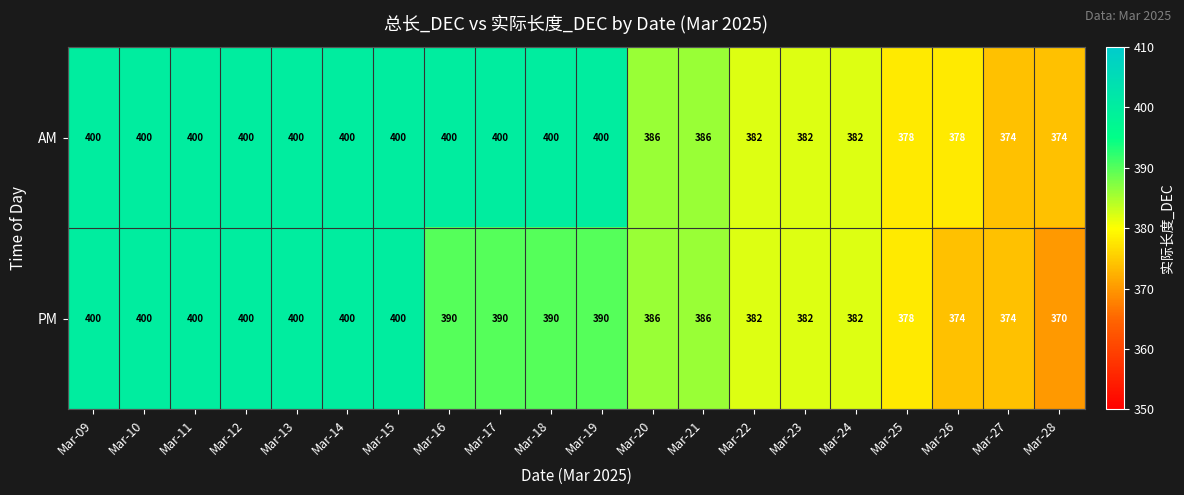

What is the difference between the highest and lowest values at Mar-16?

10